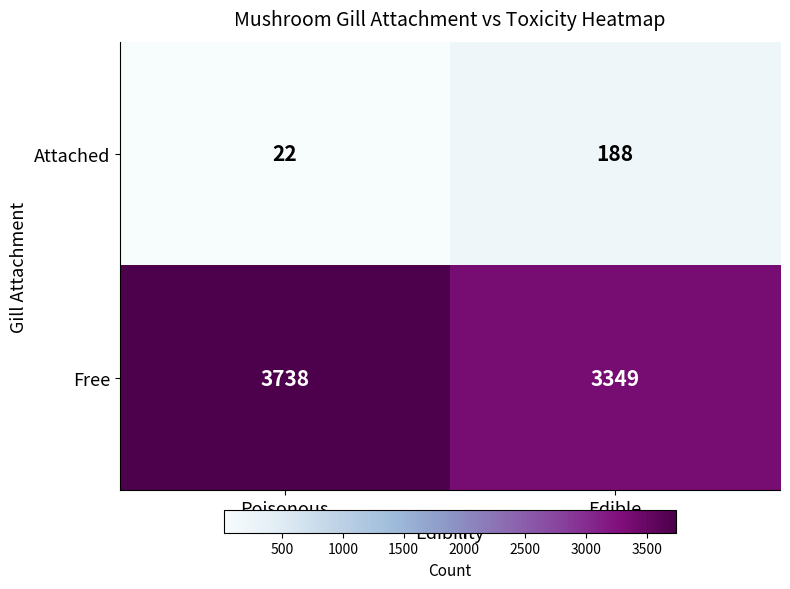

List the series in order of their overall mean, highest first.

Free, Attached